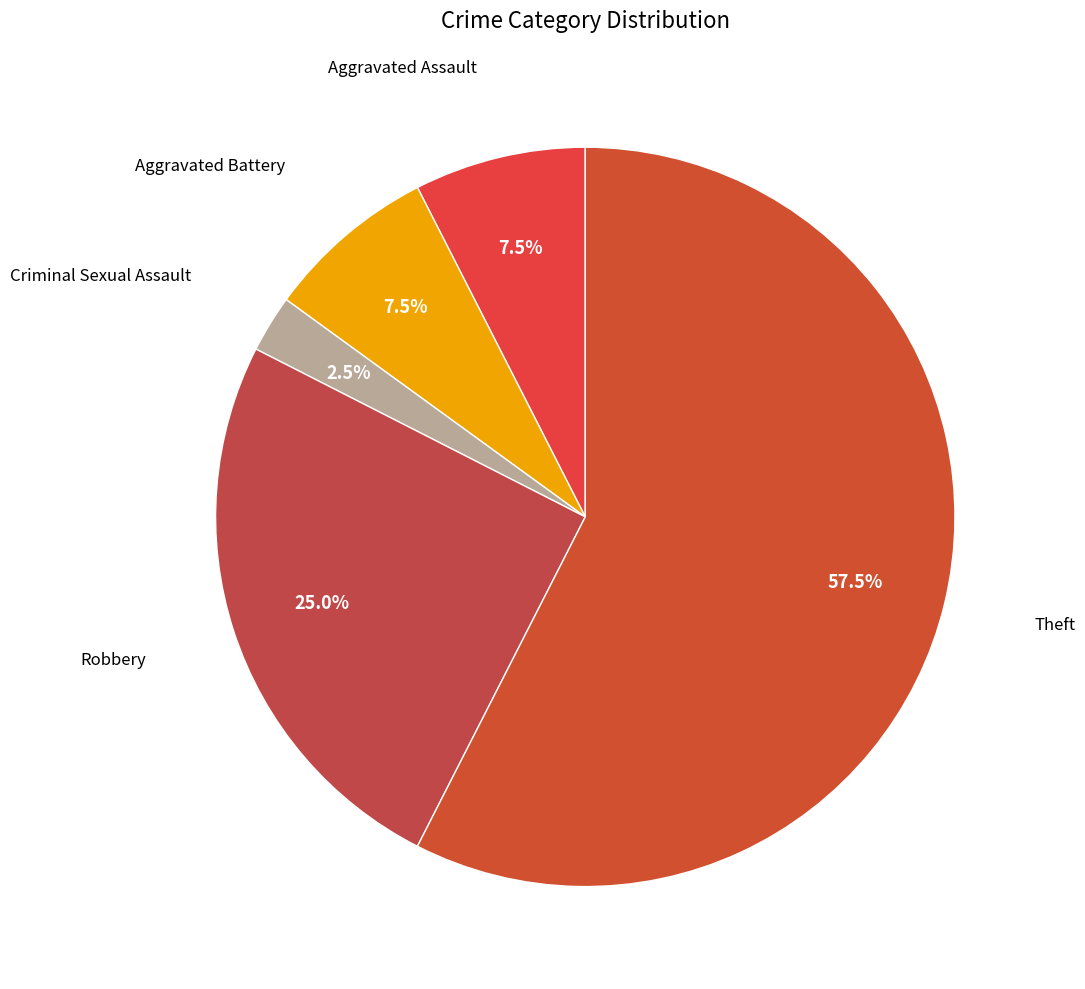

Which slice is the largest?

Theft